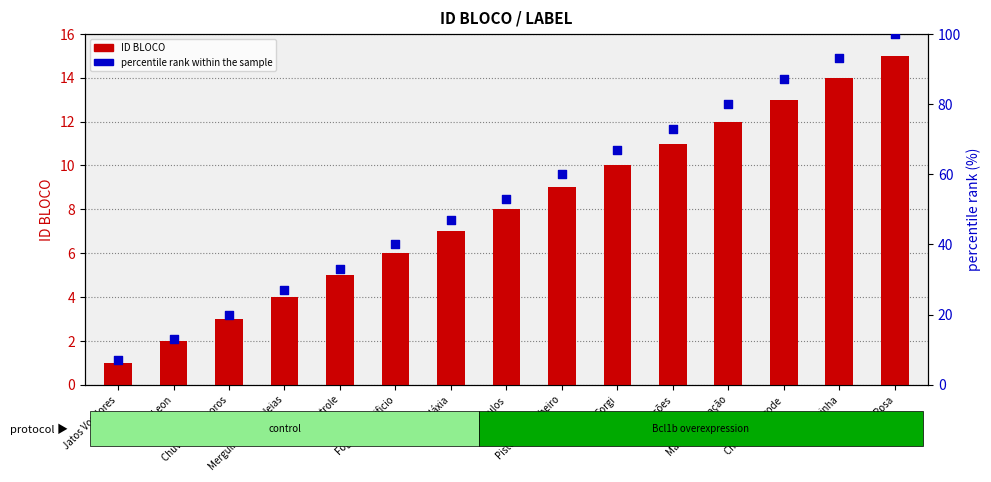

Which series contains the lowest Y value?

ID BLOCO